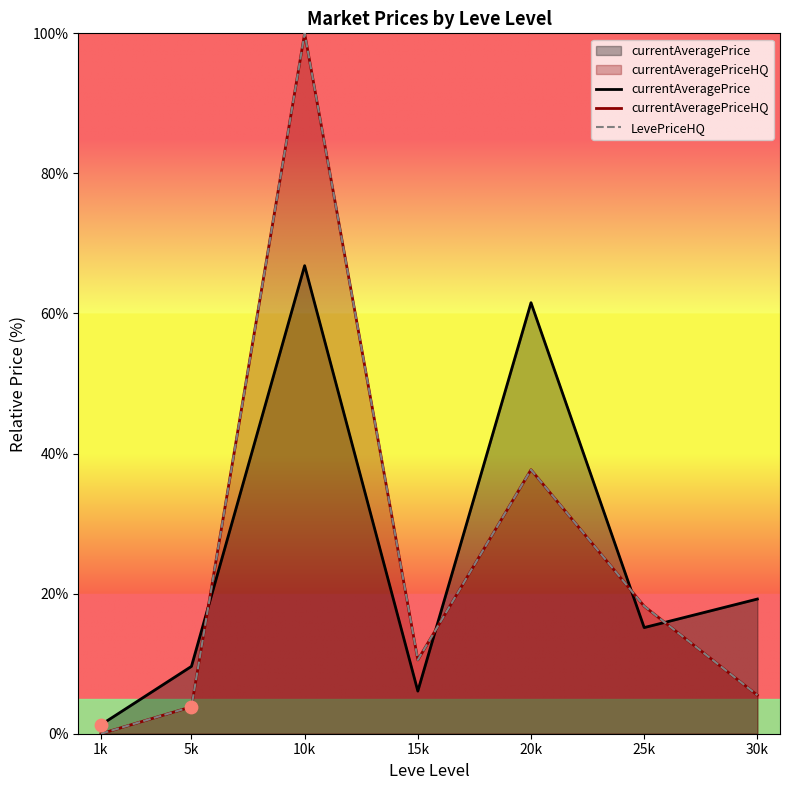

Which series has the largest total across all categories?

currentAveragePrice